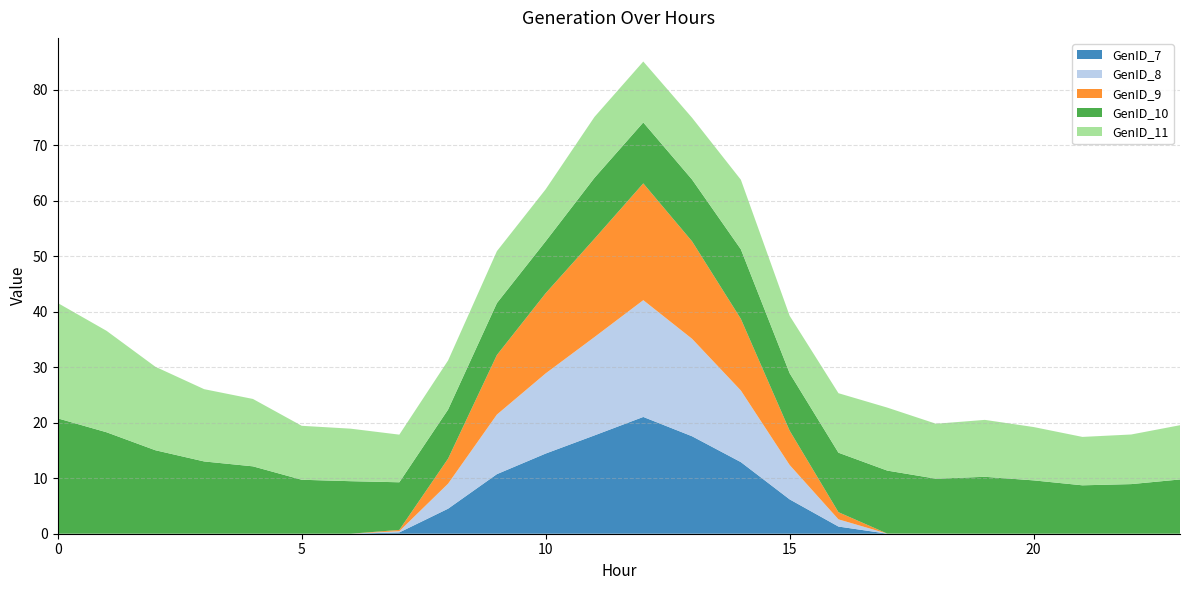

Reading left to right, extract all data points from this chart.

GenID_7: 0.0	0.0	0.0	0.0	0.0	0.0	0.0	0.2	4.5	10.7	14.4	17.7	21.0	17.6	12.9	6.2	1.3	0.0	0.0	0.0	0.0	0.0	0.0	0.0
GenID_8: 0.0	0.0	0.0	0.0	0.0	0.0	0.0	0.2	4.5	10.7	14.4	17.7	21.0	17.6	12.9	6.2	1.3	0.0	0.0	0.0	0.0	0.0	0.0	0.0
GenID_9: 0.0	0.0	0.0	0.0	0.0	0.0	0.0	0.2	4.5	10.7	14.4	17.7	21.0	17.6	12.9	6.2	1.3	0.0	0.0	0.0	0.0	0.0	0.0	0.0
GenID_10: 20.8	18.3	15.0	13.0	12.1	9.7	9.5	8.6	8.8	9.4	9.4	11.0	11.0	11.1	12.5	10.3	10.7	11.3	9.9	10.3	9.6	8.7	8.9	9.8
GenID_11: 20.8	18.3	15.0	13.0	12.1	9.7	9.5	8.6	8.8	9.4	9.4	11.0	11.0	11.1	12.5	10.3	10.7	11.3	9.9	10.3	9.6	8.7	8.9	9.8